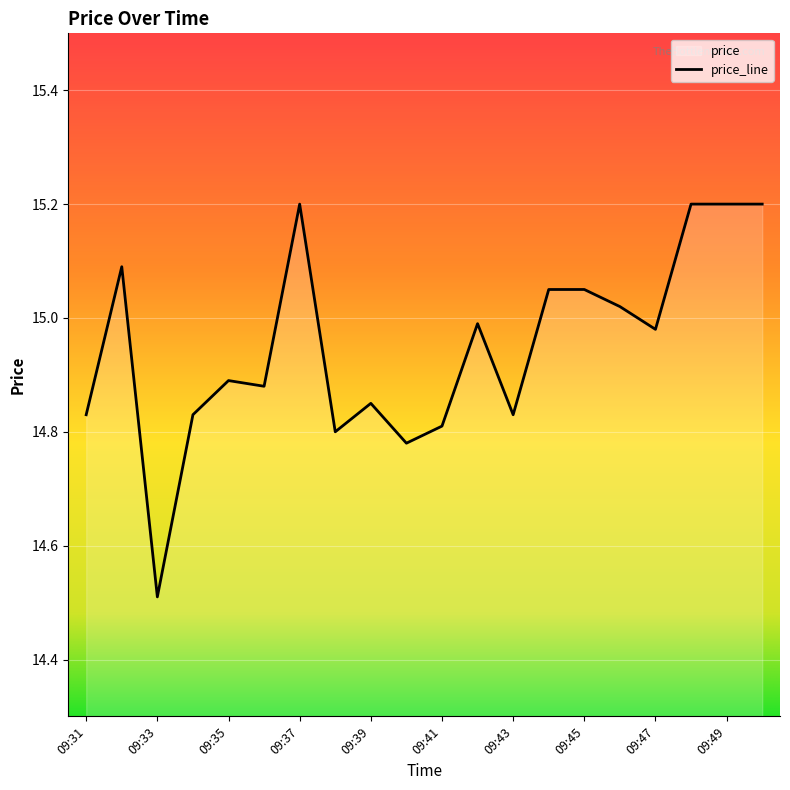

True or false: the data shows 14.5 at 09:33.

True